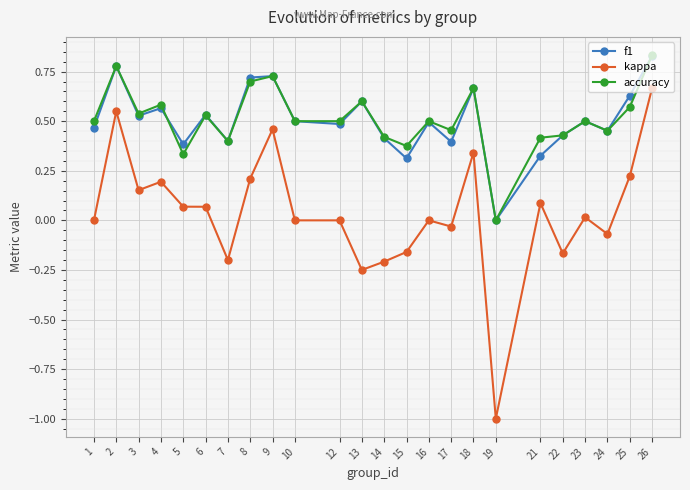

True or false: accuracy has a value of 0.8 at 10.

False